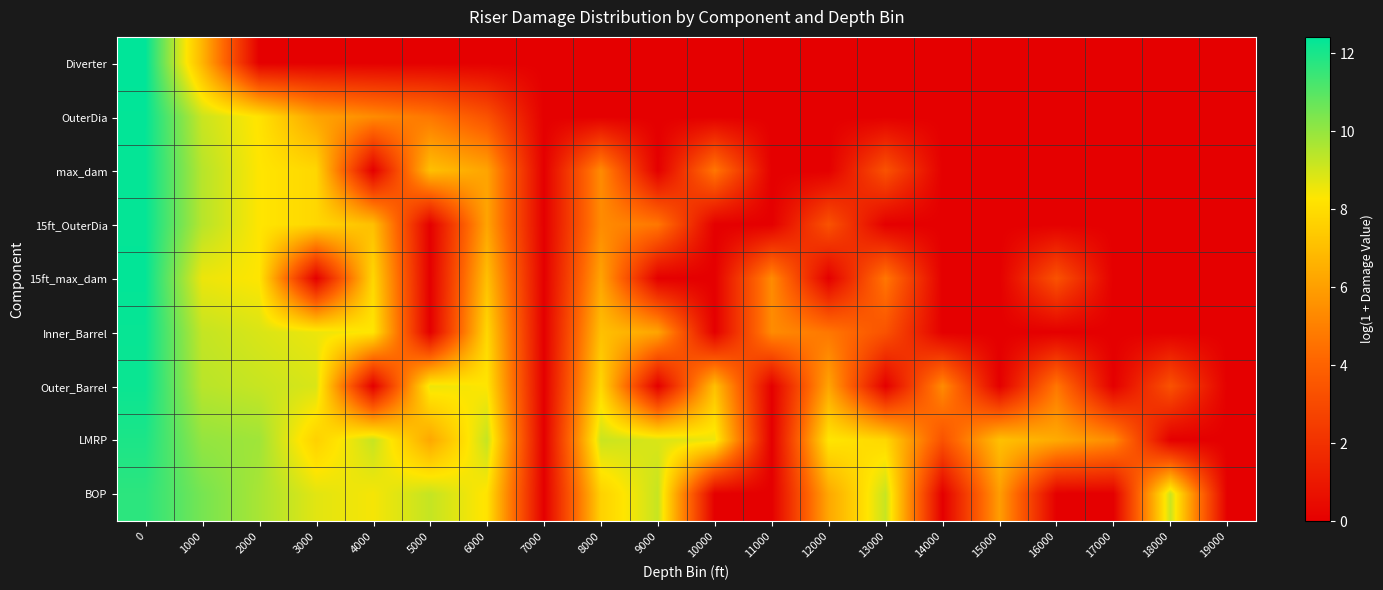

At how many categories does at least one series exceed 5?

18